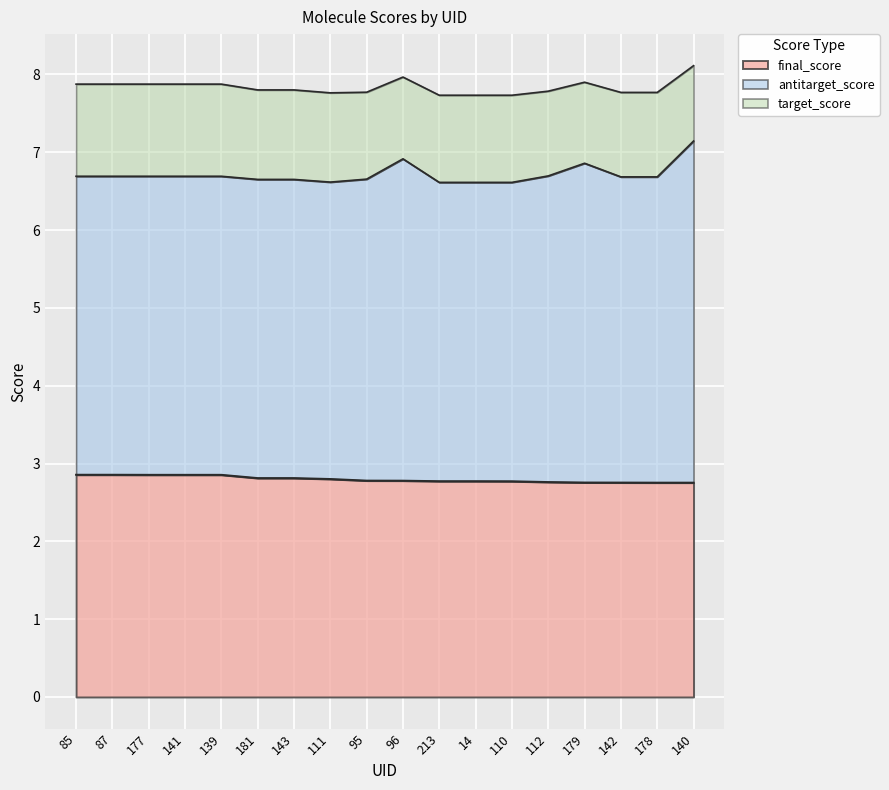

What is the label of the 12th point from the left?

14